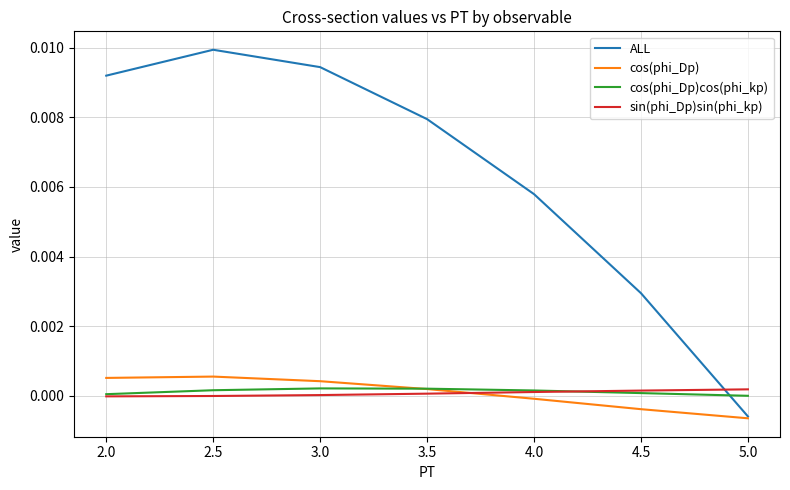

Which series has the largest total across all categories?

ALL